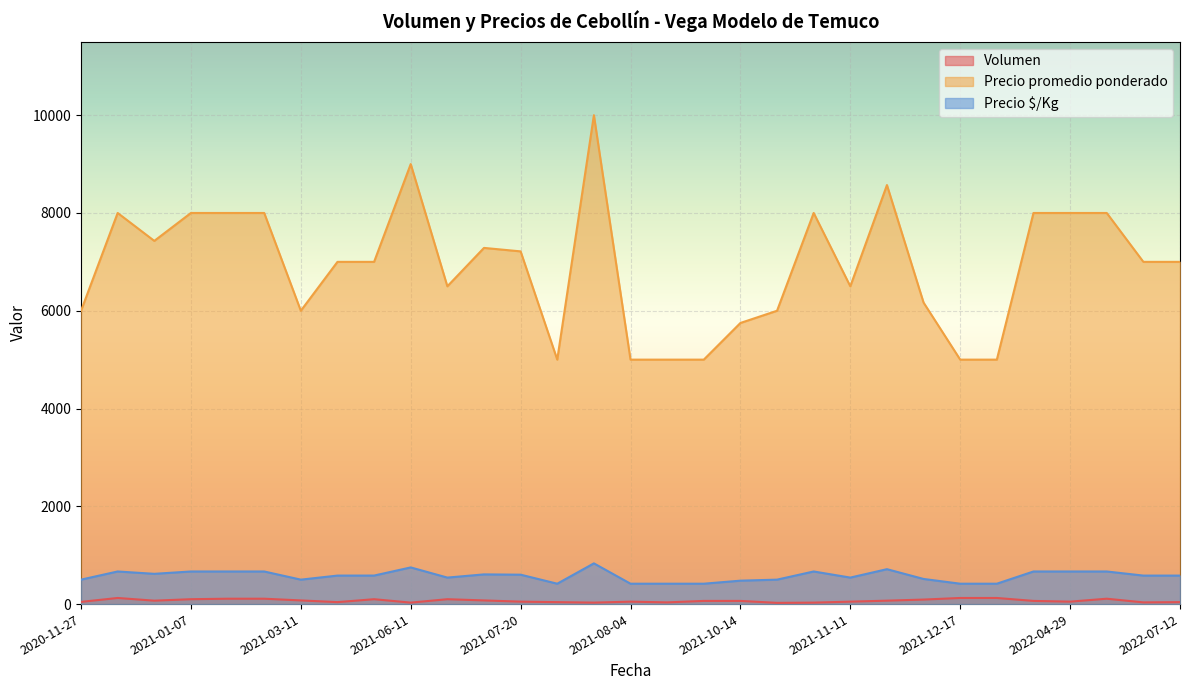

What is the sum of all Precio $/Kg values?

17872.5